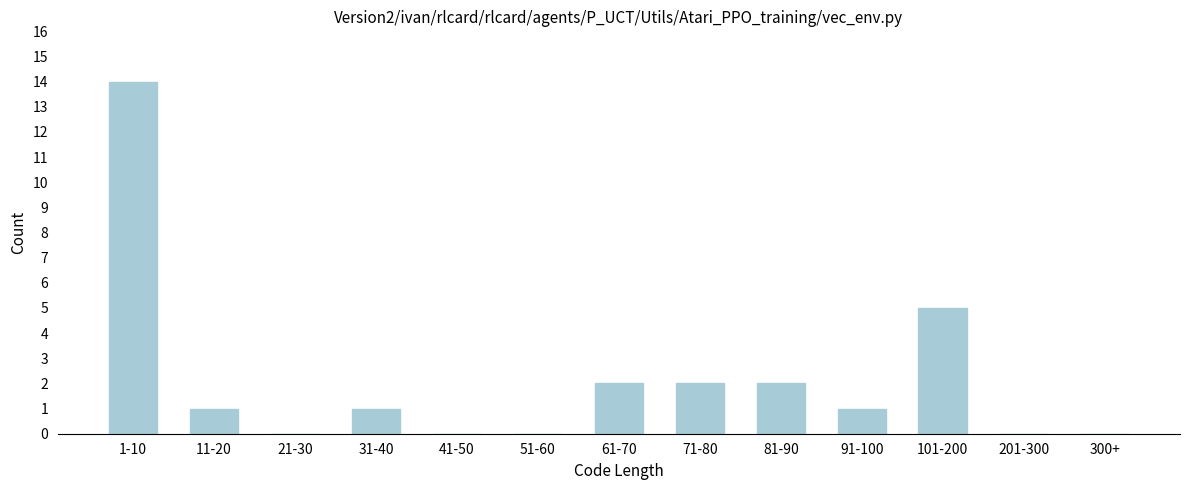

Reading left to right, extract all data points from this chart.

1-10=14	11-20=1	21-30=0	31-40=1	41-50=0	51-60=0	61-70=2	71-80=2	81-90=2	91-100=1	101-200=5	201-300=0	300+=0